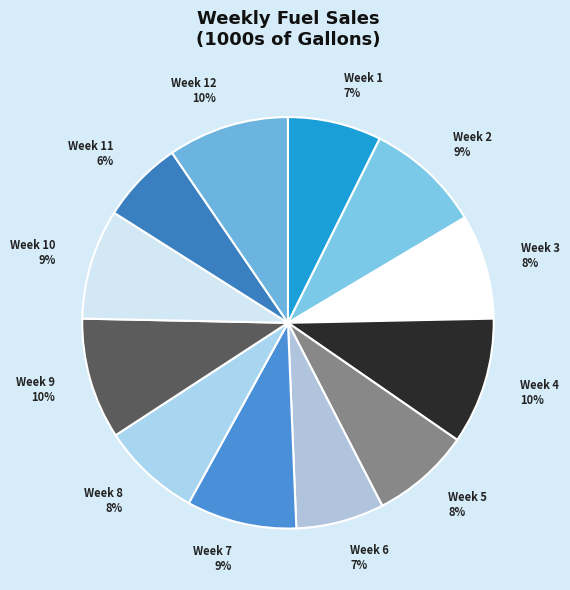

Which has a higher value, Week 8 or Week 7?

Week 7